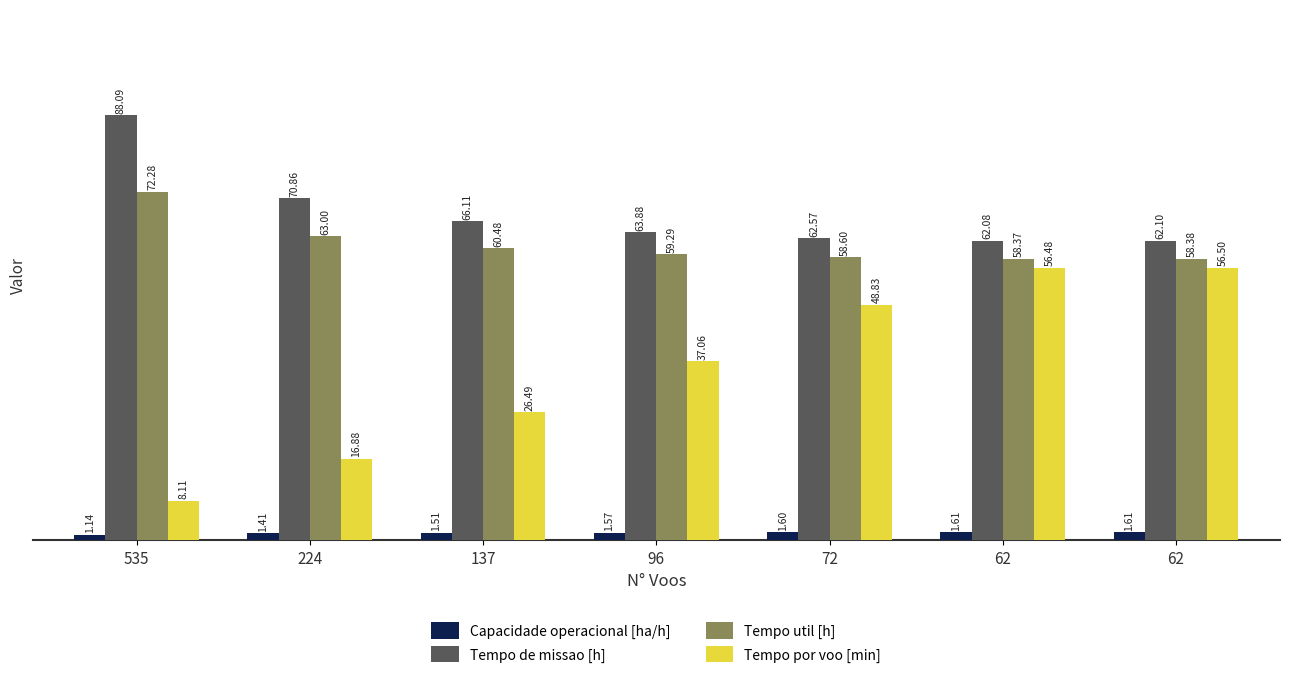

What is the value of the Tempo util [h] bar at the 1st from the left?

72.3